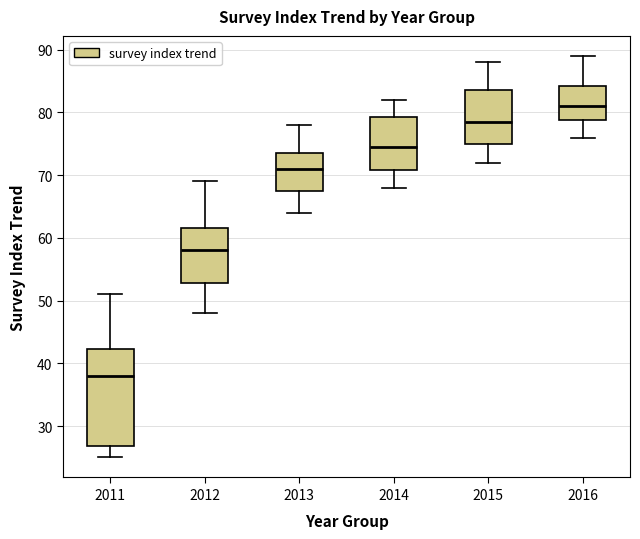

Where is the upper edge of the box at x = 2012 on the y-axis? The values are not printed on the chart, so give them approximately, as read against the axis.

62